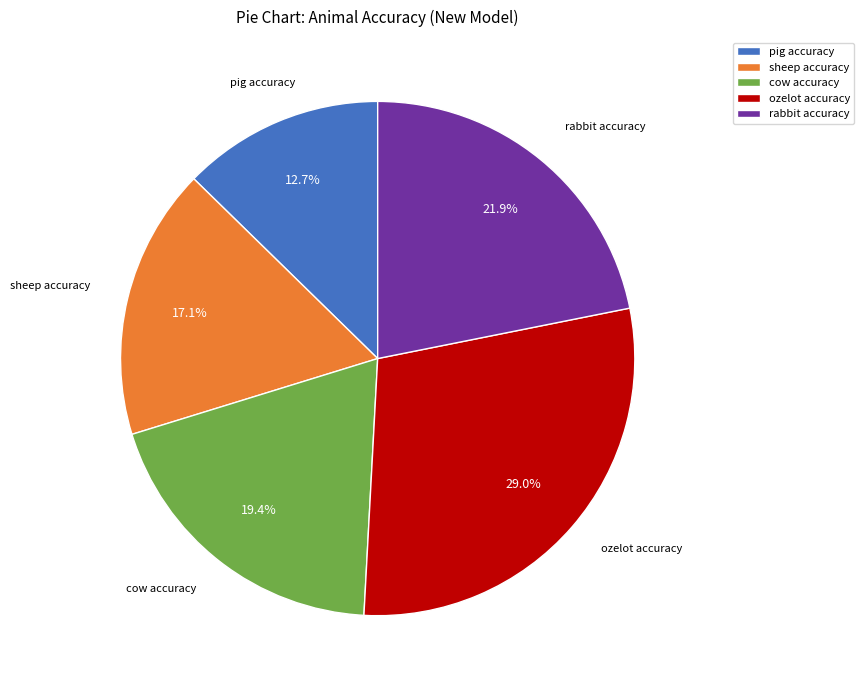

To the nearest percent, what portion does ozelot accuracy represent?

29%